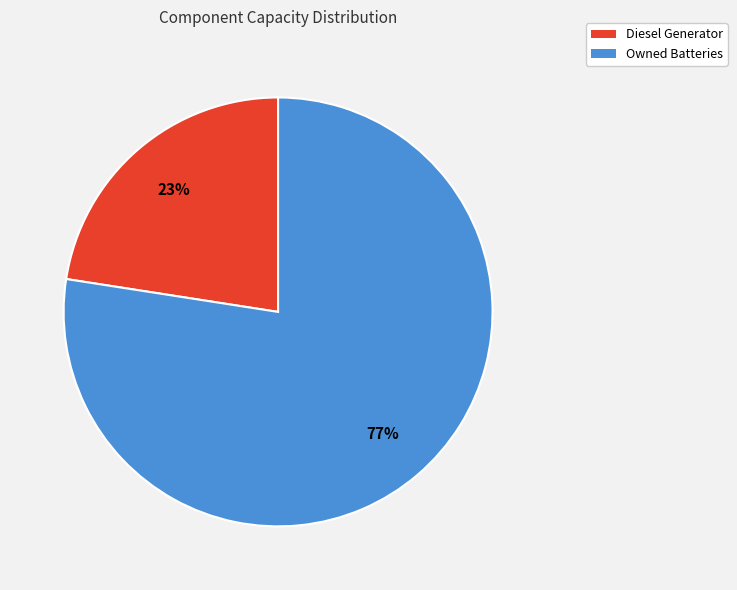

Which slice is the smallest?

Diesel Generator